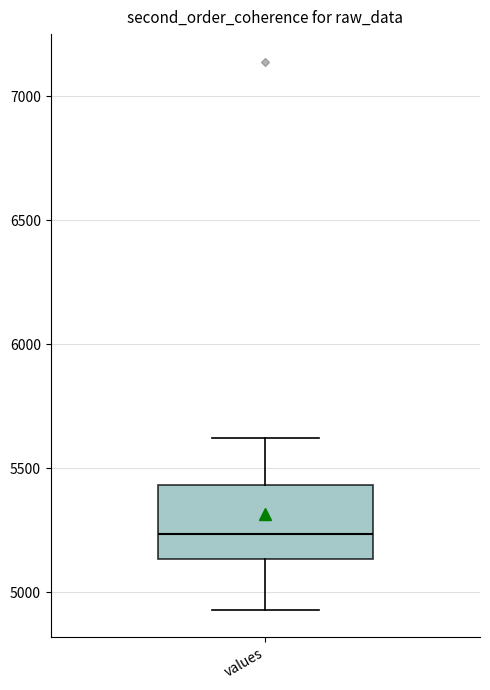

Read this box plot against the y-axis: the position of the median line, the range covered by the box, and the ends of both whiskers. The values are not printed on the chart, so give them approximately, as read against the axis.

median 5250, box 5150 to 5450, whiskers 4950 to 5600